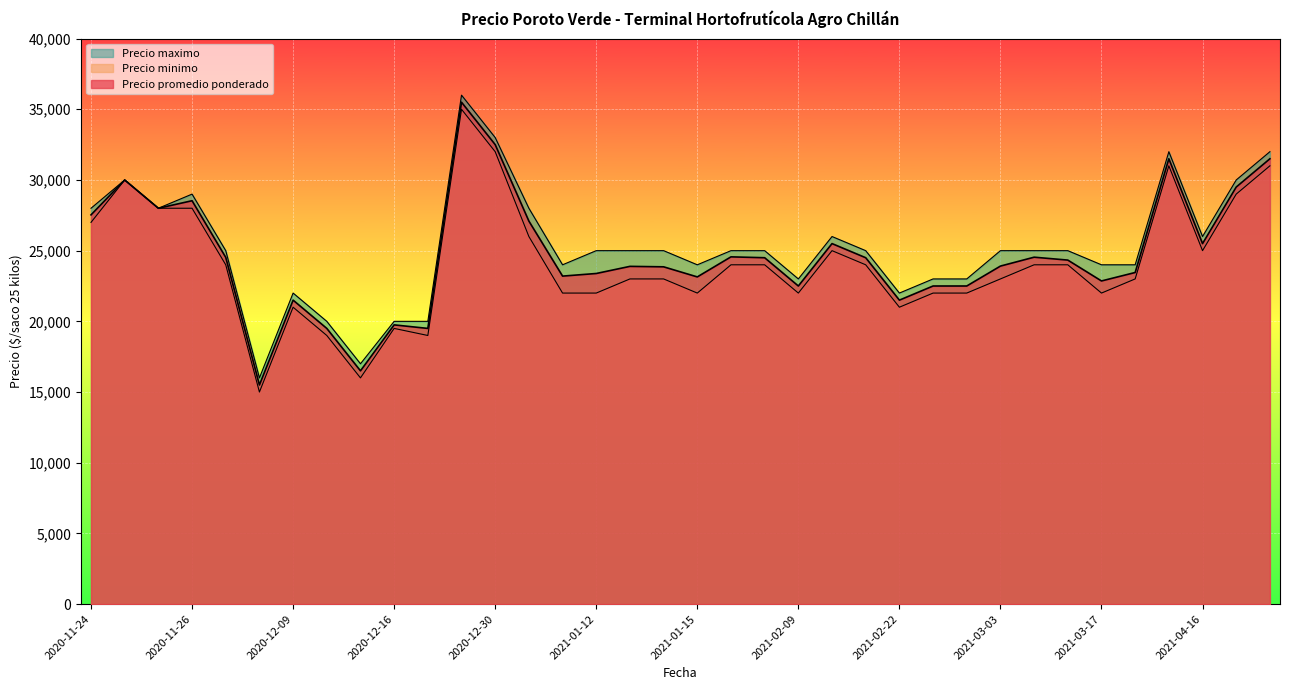

Rank the series by their average value, from lowest to highest.

Precio minimo, Precio promedio ponderado, Precio maximo